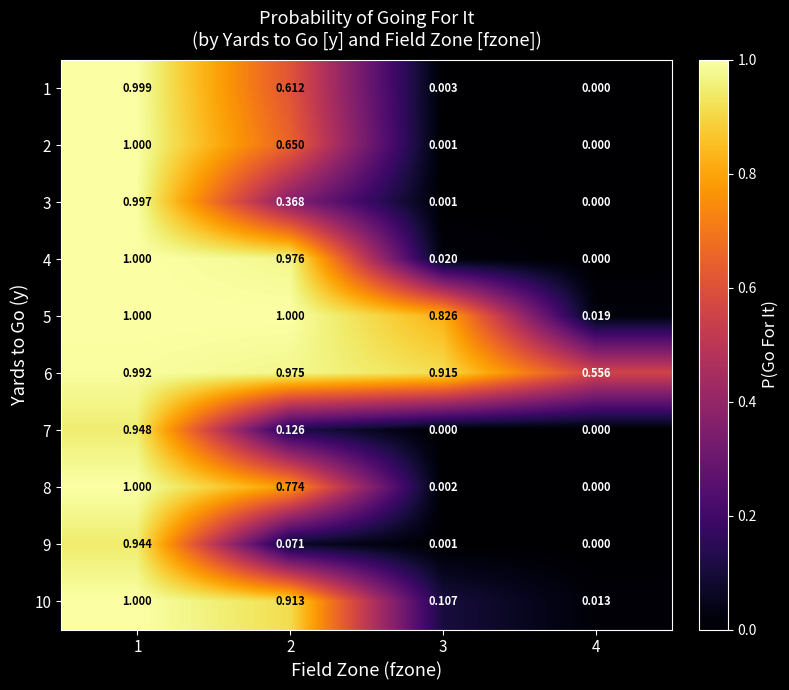

Is the value of 9 at 1 greater than the value of 7 at 1?

No